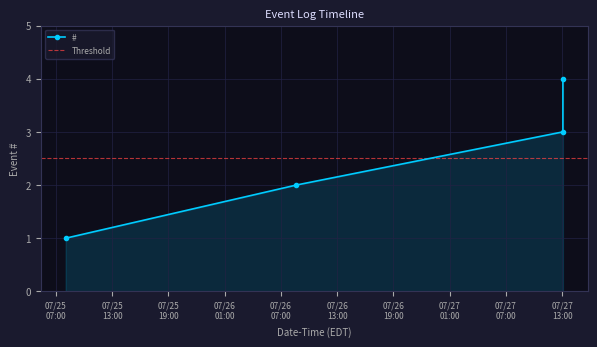

At which category does the chart reach its minimum across all series?

2023-07-25 08:02:27